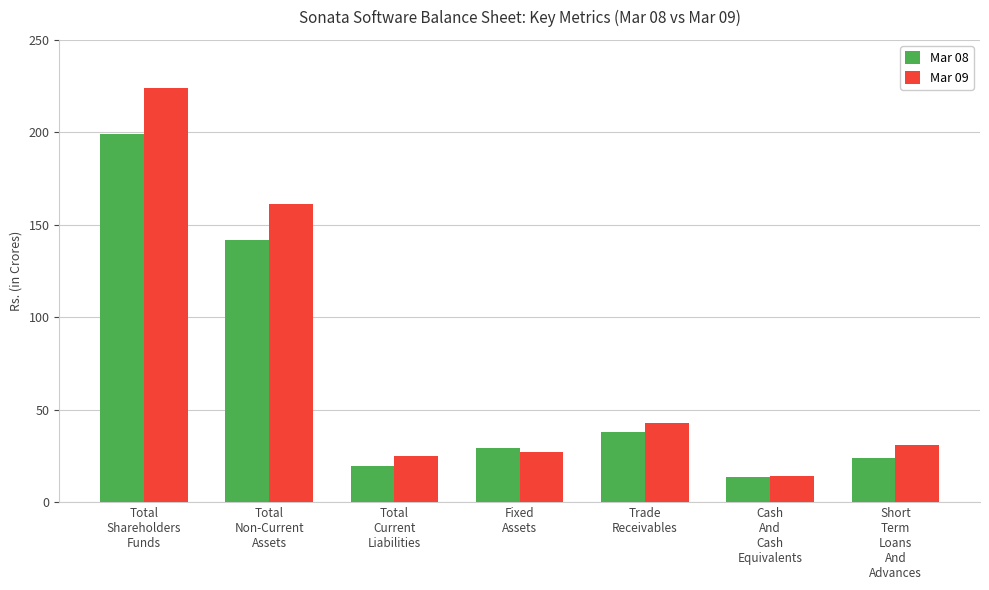

Reading left to right, list all the values displayed in this chart.

Mar 08: Total
Shareholders
Funds=199.2	Total
Non-Current
Assets=141.6	Total
Current
Liabilities=19.4	Fixed
Assets=29.3	Trade
Receivables=38.1	Cash
And
Cash
Equivalents=13.8	Short
Term
Loans
And
Advances=23.6
Mar 09: Total
Shareholders
Funds=223.8	Total
Non-Current
Assets=161.2	Total
Current
Liabilities=25.2	Fixed
Assets=27.2	Trade
Receivables=42.9	Cash
And
Cash
Equivalents=14.0	Short
Term
Loans
And
Advances=31.1